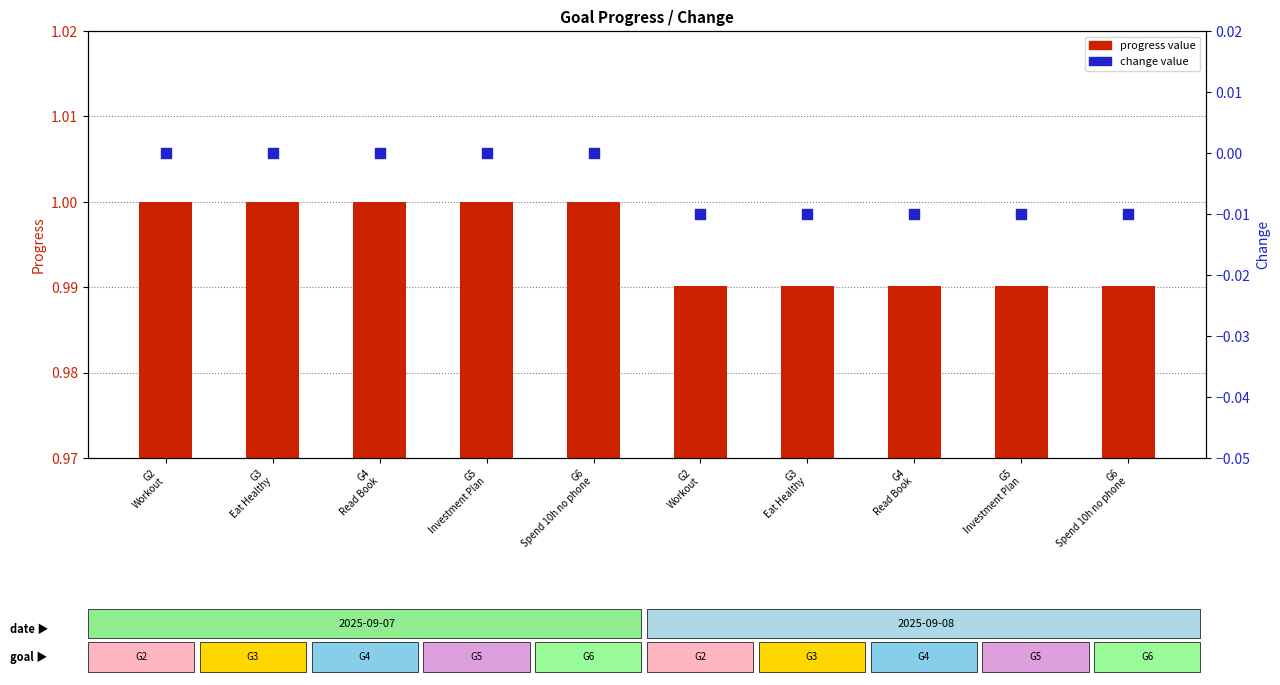

At which category is the sum across all series the highest?

G2
Workout